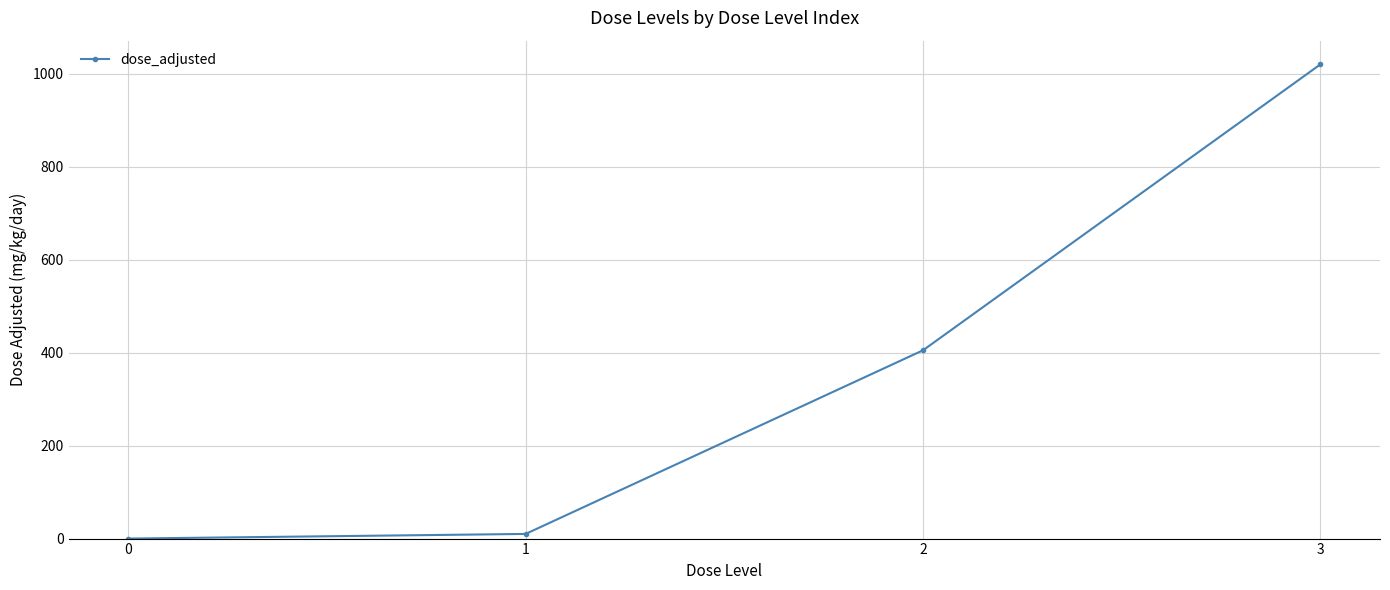

Does the chart display data point markers on the line(s)?

Yes